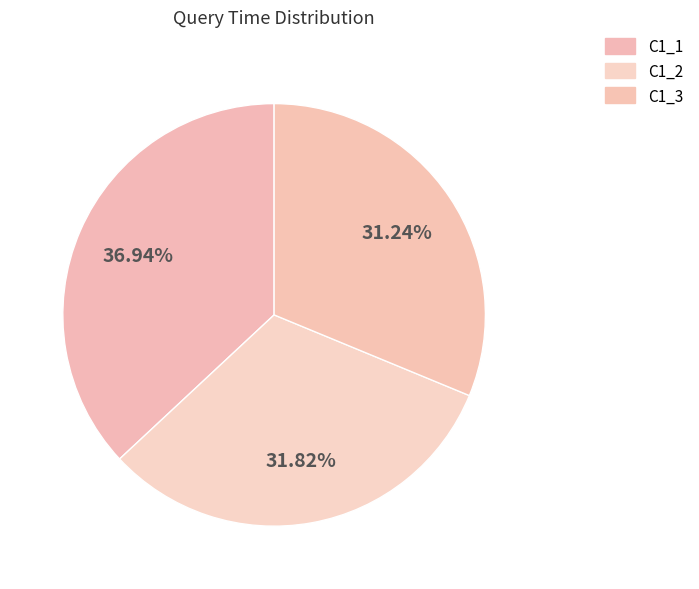

Rank the categories by value from highest to lowest.

C1_1, C1_2, C1_3